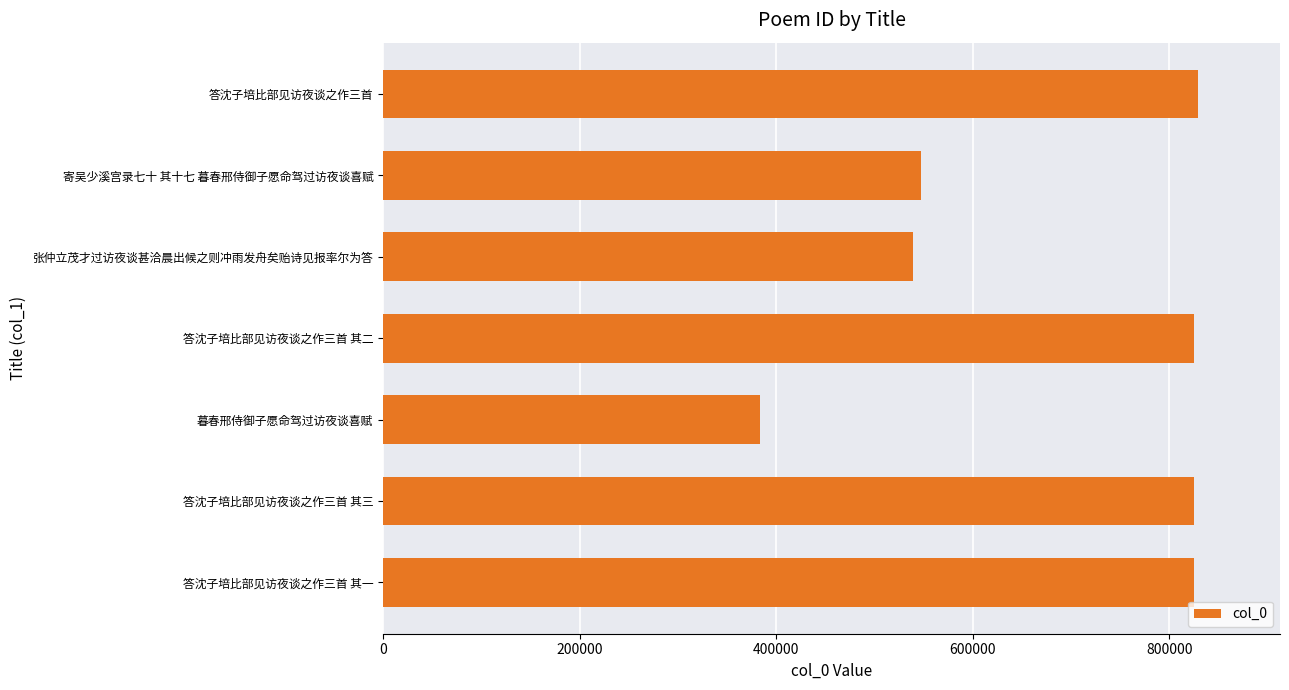

Where is the data nearest to the value 606690?

寄吴少溪宫录七十 其十七 暮春邢侍御子愿命驾过访夜谈喜赋